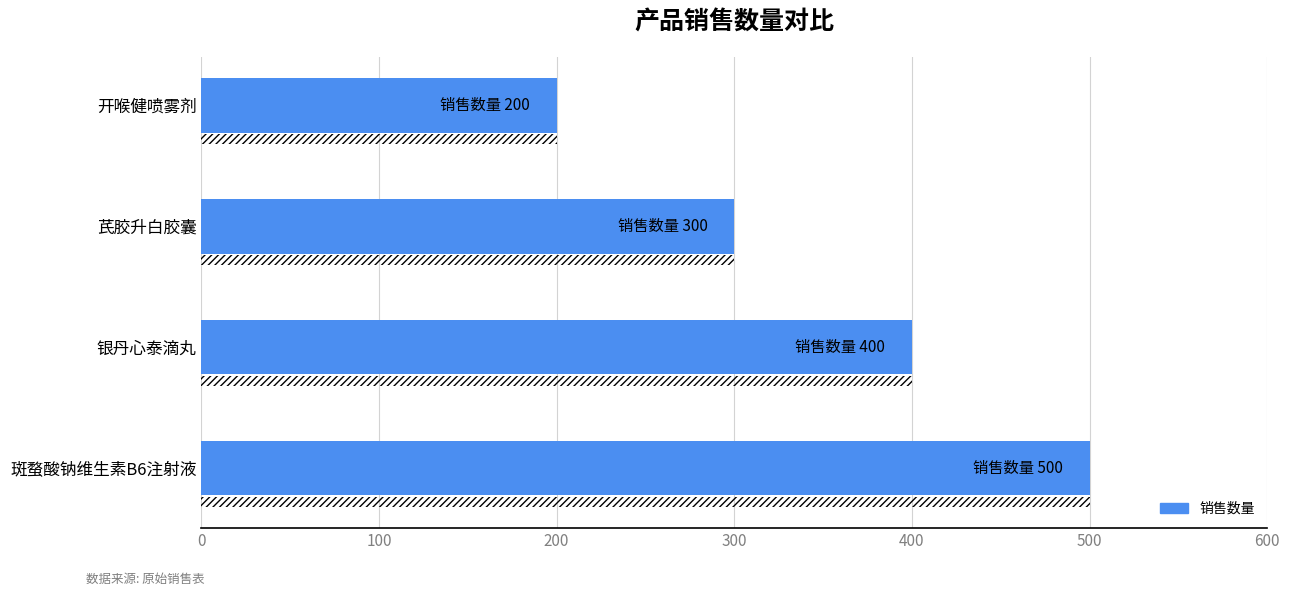

Read the value at 斑蝥酸钠维生素B6注射液, to the nearest 5.

500